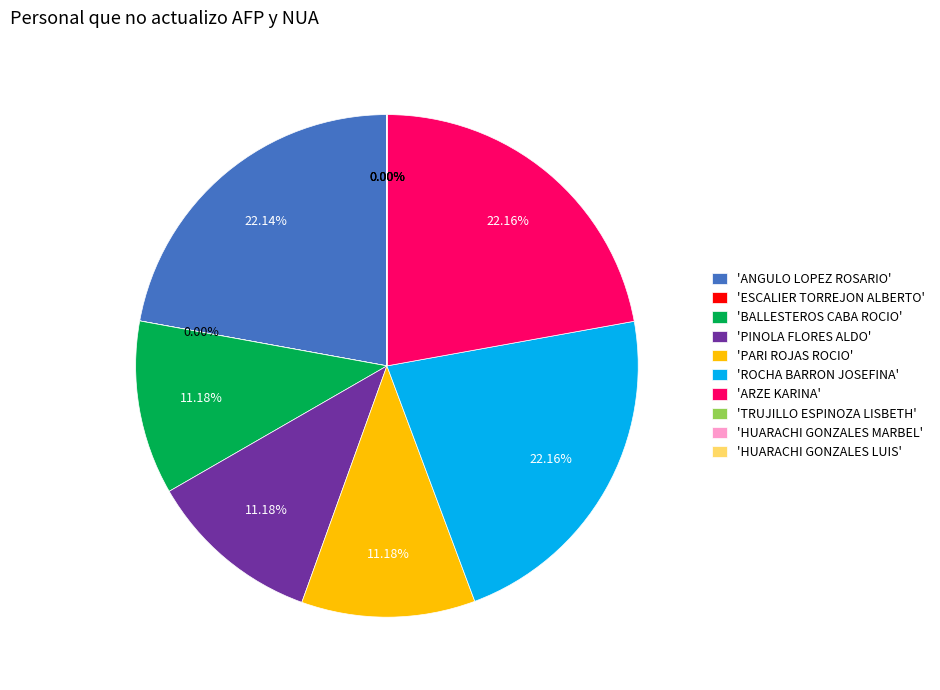

Is the sum of 'PINOLA FLORES ALDO' and 'PARI ROJAS ROCIO' greater than half?

No